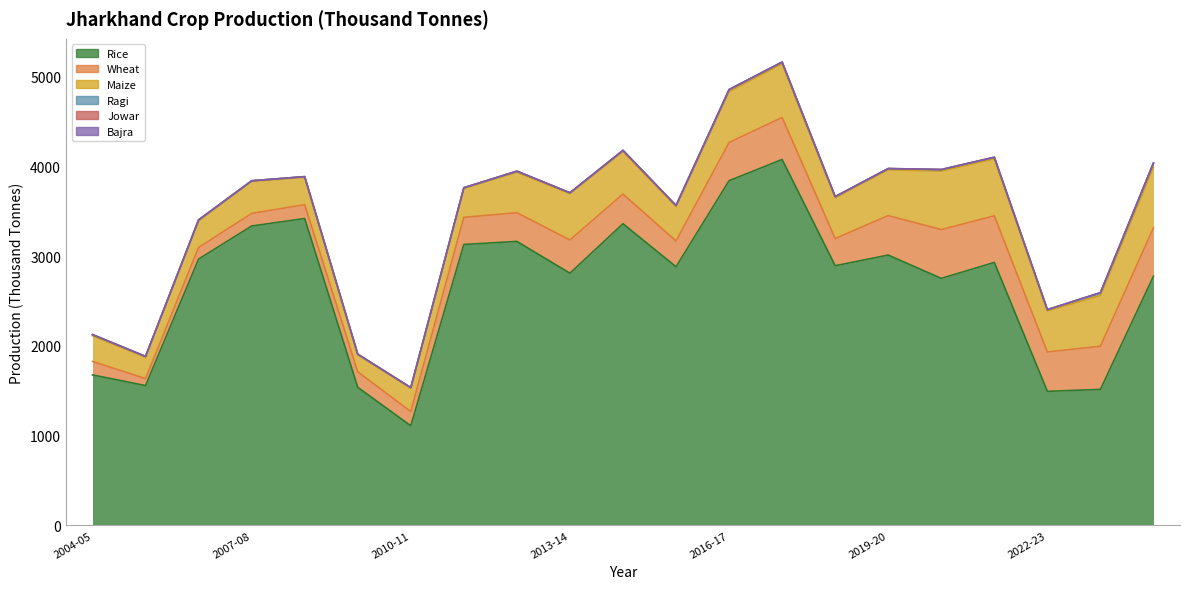

What is the difference between the highest and lowest values at 2017-18?

4077.7